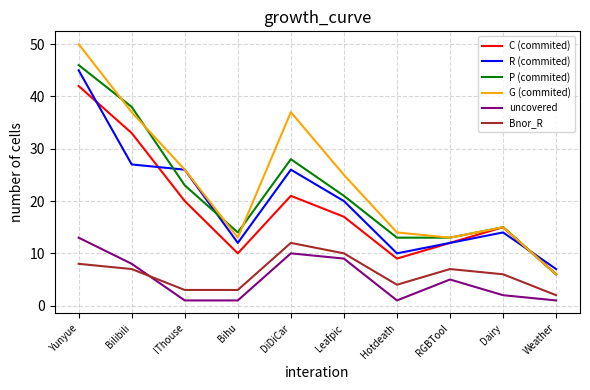

Which series changed the most between Yunyue and Weather?

G (commited)